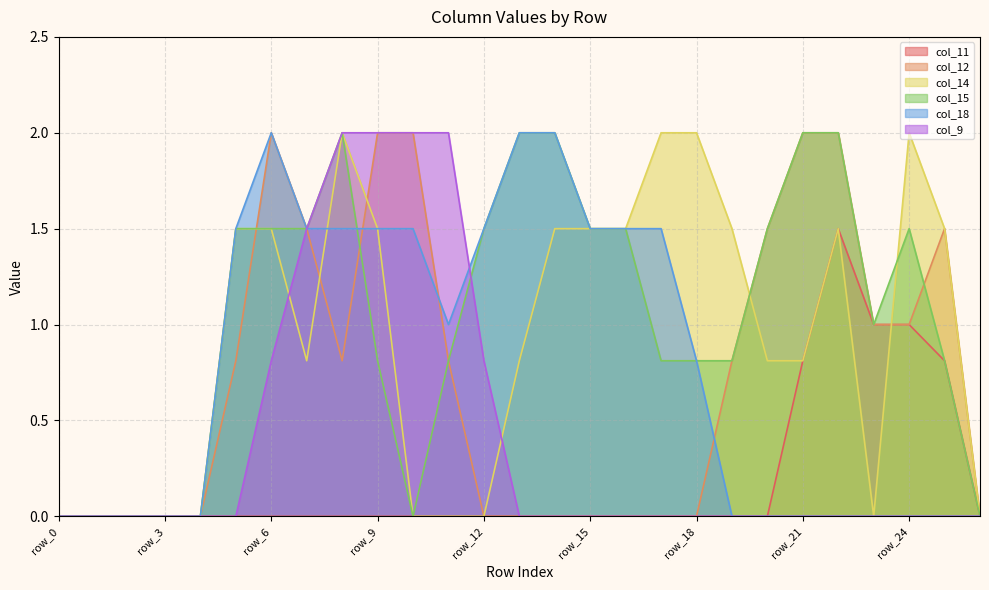

What is the value of the col_9 point at the 13th from the left?

0.8